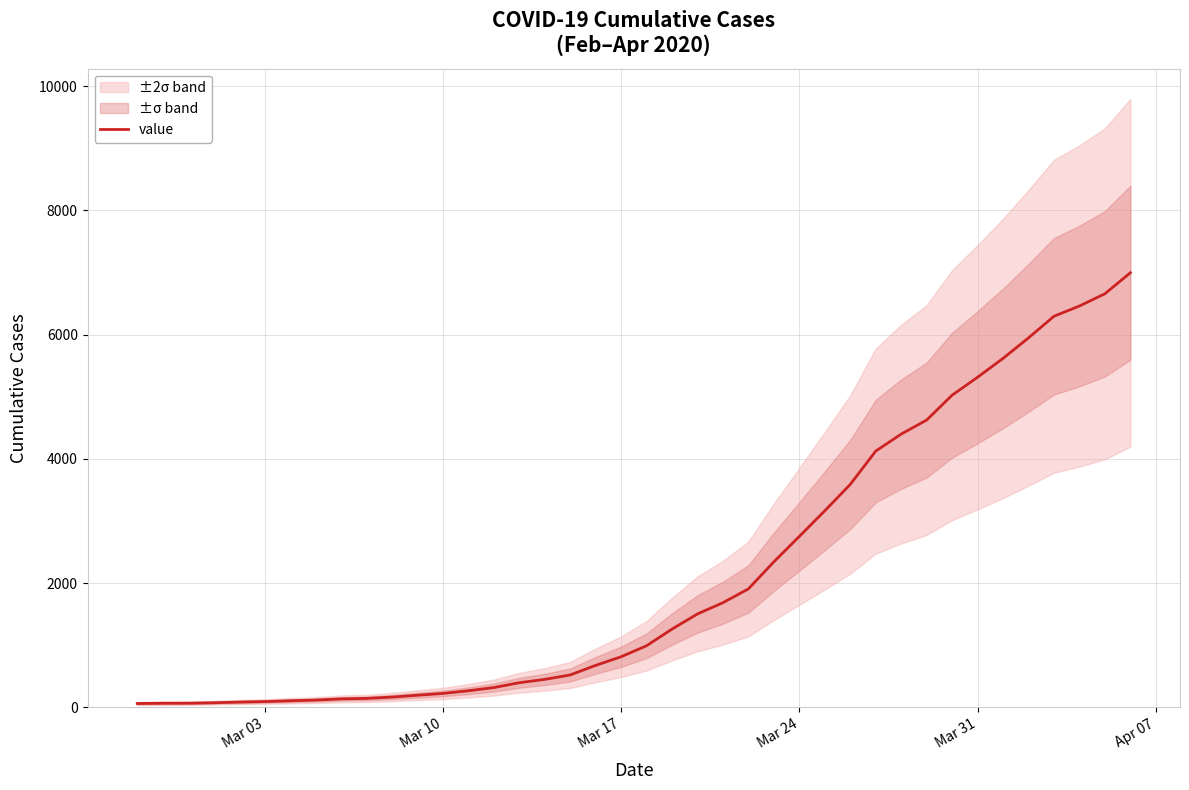

The value of value at Mar 24 is 2752. True or false?

True